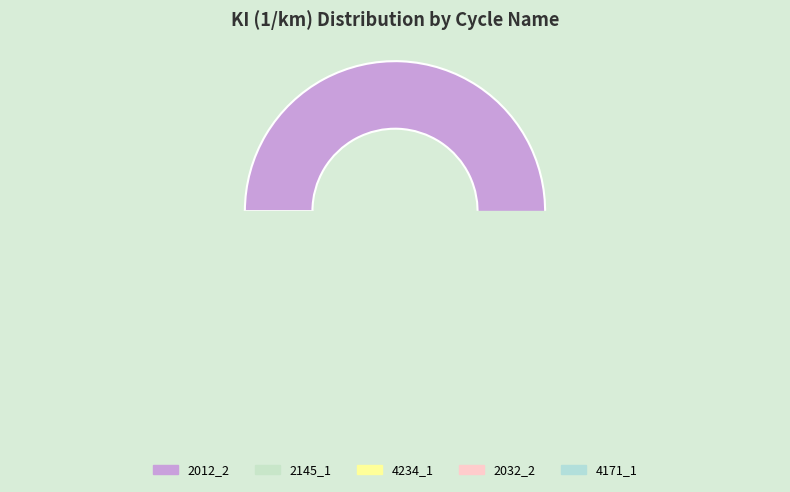

To the nearest percent, what is the difference between the largest and smallest slice percentages?

67%